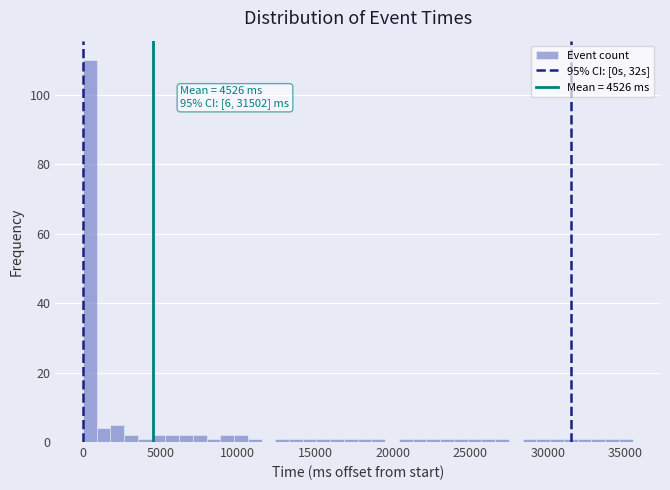

Read against the x-axis, roughly where is the centre of the tallest bar?

500